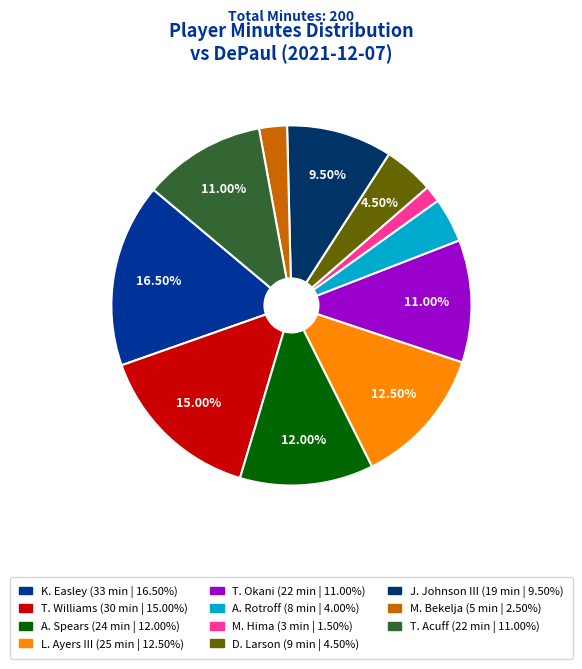

To the nearest percent, what is the average slice percentage?

9%